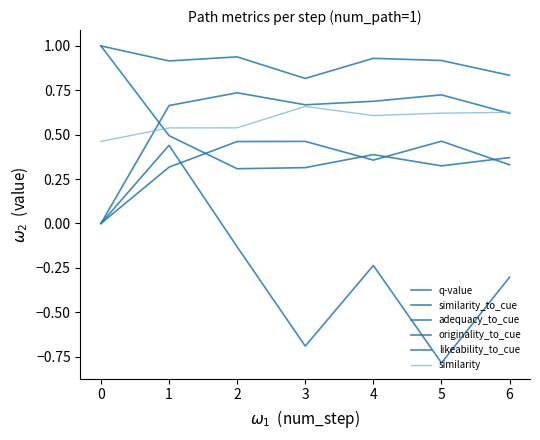

True or false: adequacy_to_cue and originality_to_cue intersect in this chart.

False